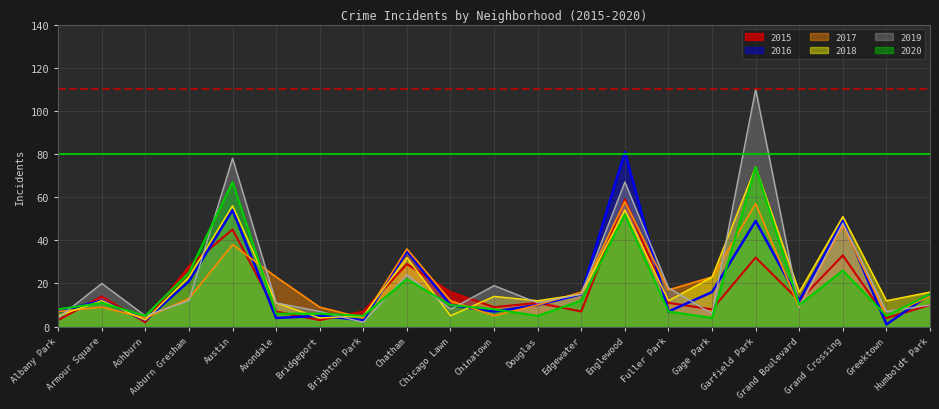

Reading right to left, extract all data points from this chart.

2015: Humboldt Park=10	Greektown=4	Grand Crossing=33	Grand Boulevard=12	Garfield Park=32	Gage Park=8	Fuller Park=11	Englewood=59	Edgewater=7	Douglas=11	Chinatown=9	Chicago Lawn=16	Chatham=29	Brighton Park=7	Bridgeport=3	Avondale=7	Austin=45	Auburn Gresham=28	Ashburn=2	Armour Square=14	Albany Park=3
2016: Humboldt Park=15	Greektown=1	Grand Crossing=49	Grand Boulevard=12	Garfield Park=49	Gage Park=16	Fuller Park=7	Englewood=81	Edgewater=15	Douglas=10	Chinatown=7	Chicago Lawn=10	Chatham=35	Brighton Park=3	Bridgeport=5	Avondale=4	Austin=54	Auburn Gresham=21	Ashburn=3	Armour Square=12	Albany Park=7
2017: Humboldt Park=14	Greektown=5	Grand Crossing=47	Grand Boulevard=9	Garfield Park=57	Gage Park=23	Fuller Park=17	Englewood=58	Edgewater=16	Douglas=10	Chinatown=5	Chicago Lawn=12	Chatham=36	Brighton Park=4	Bridgeport=9	Avondale=23	Austin=38	Auburn Gresham=13	Ashburn=4	Armour Square=9	Albany Park=7
2018: Humboldt Park=16	Greektown=12	Grand Crossing=51	Grand Boulevard=16	Garfield Park=74	Gage Park=23	Fuller Park=12	Englewood=54	Edgewater=15	Douglas=12	Chinatown=14	Chicago Lawn=5	Chatham=32	Brighton Park=5	Bridgeport=4	Avondale=11	Austin=56	Auburn Gresham=23	Ashburn=3	Armour Square=12	Albany Park=5
2019: Humboldt Park=10	Greektown=7	Grand Crossing=48	Grand Boulevard=9	Garfield Park=110	Gage Park=6	Fuller Park=18	Englewood=67	Edgewater=15	Douglas=11	Chinatown=19	Chicago Lawn=8	Chatham=24	Brighton Park=2	Bridgeport=7	Avondale=11	Austin=78	Auburn Gresham=12	Ashburn=5	Armour Square=20	Albany Park=4
2020: Humboldt Park=15	Greektown=5	Grand Crossing=26	Grand Boulevard=10	Garfield Park=74	Gage Park=4	Fuller Park=7	Englewood=52	Edgewater=12	Douglas=5	Chinatown=8	Chicago Lawn=10	Chatham=22	Brighton Park=5	Bridgeport=6	Avondale=6	Austin=67	Auburn Gresham=25	Ashburn=5	Armour Square=11	Albany Park=8